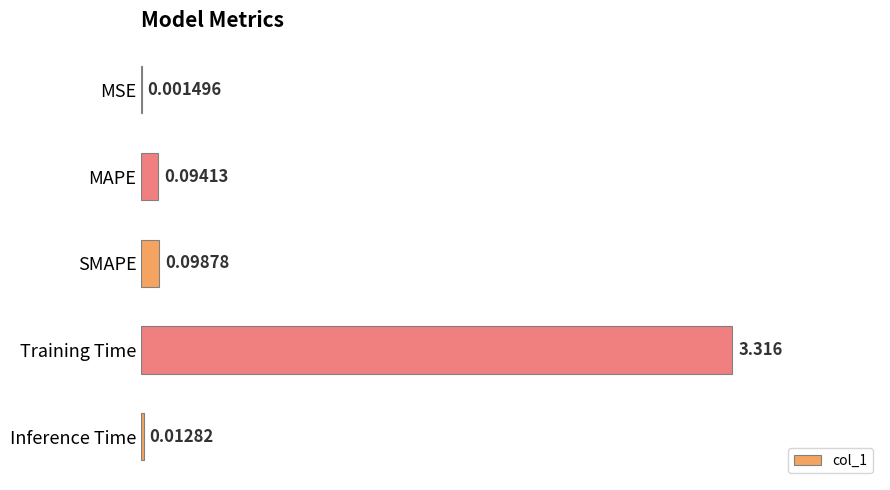

How many data points does each series have?

5